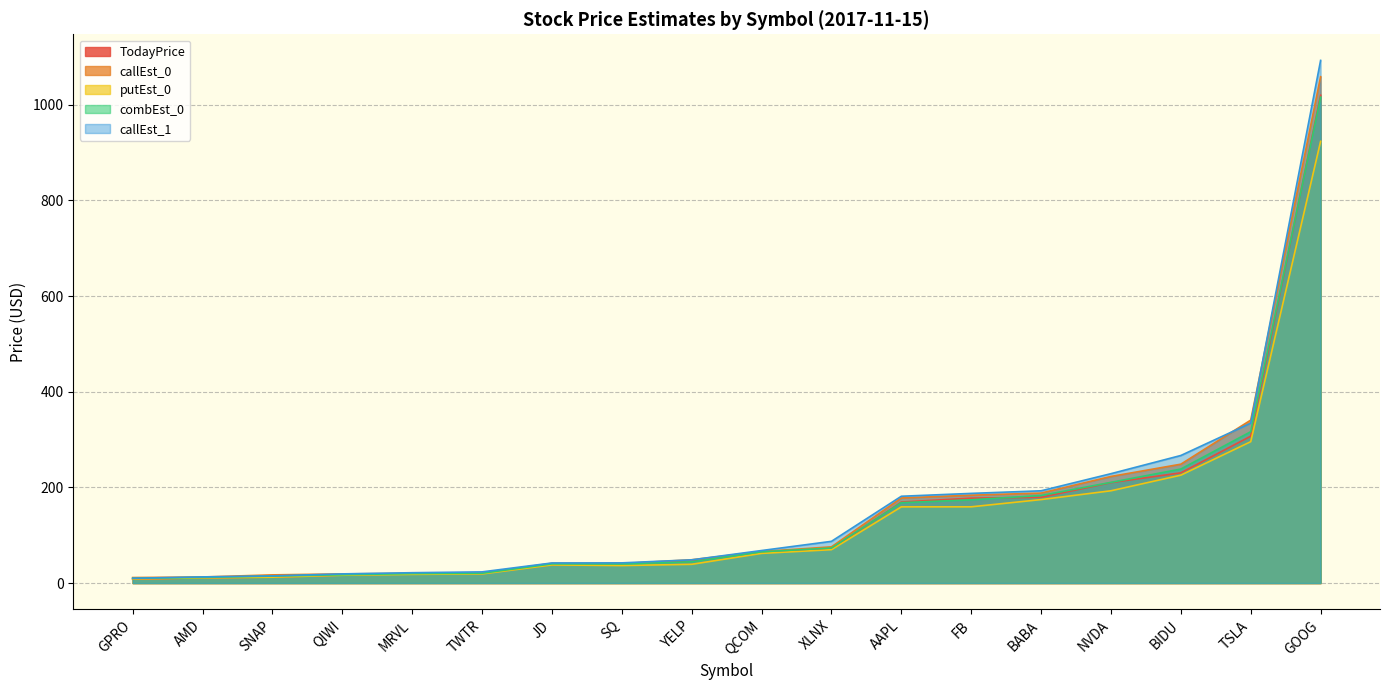

What is the average value of the callEst_1 series?

159.7